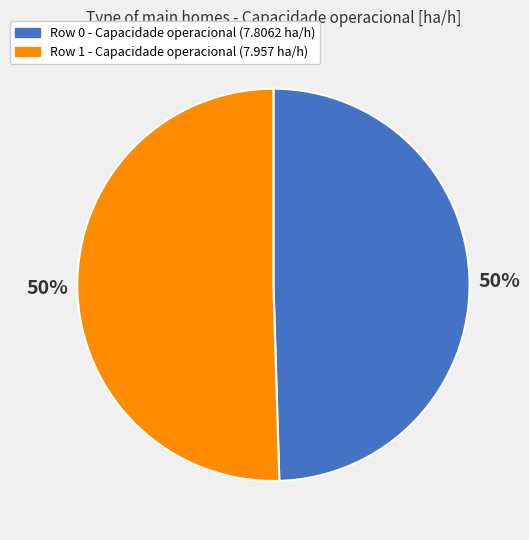

The Row 0 slice represents 37% of the pie. True or false?

False